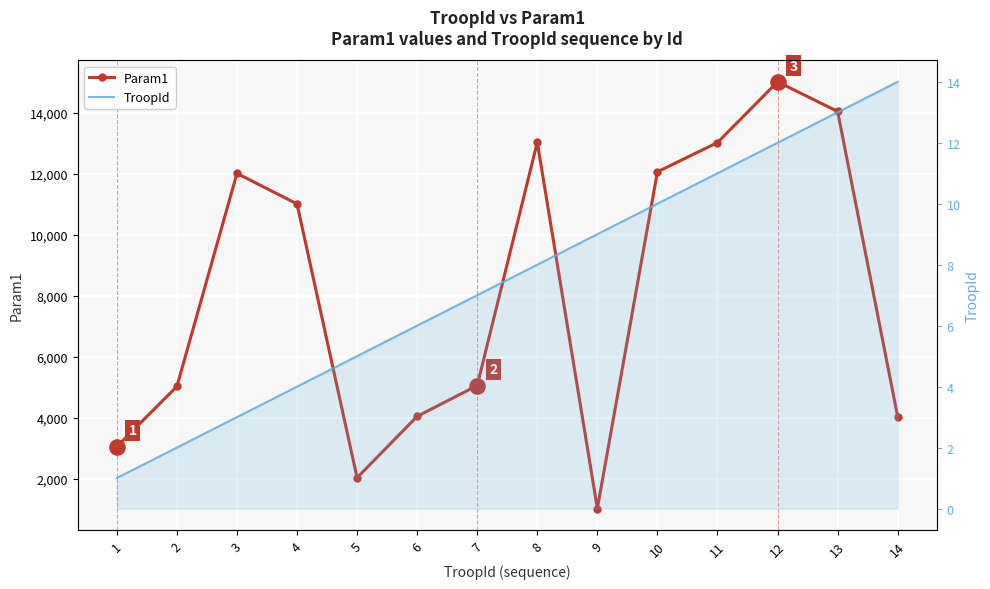

Which series reaches the maximum Y coordinate?

Param1